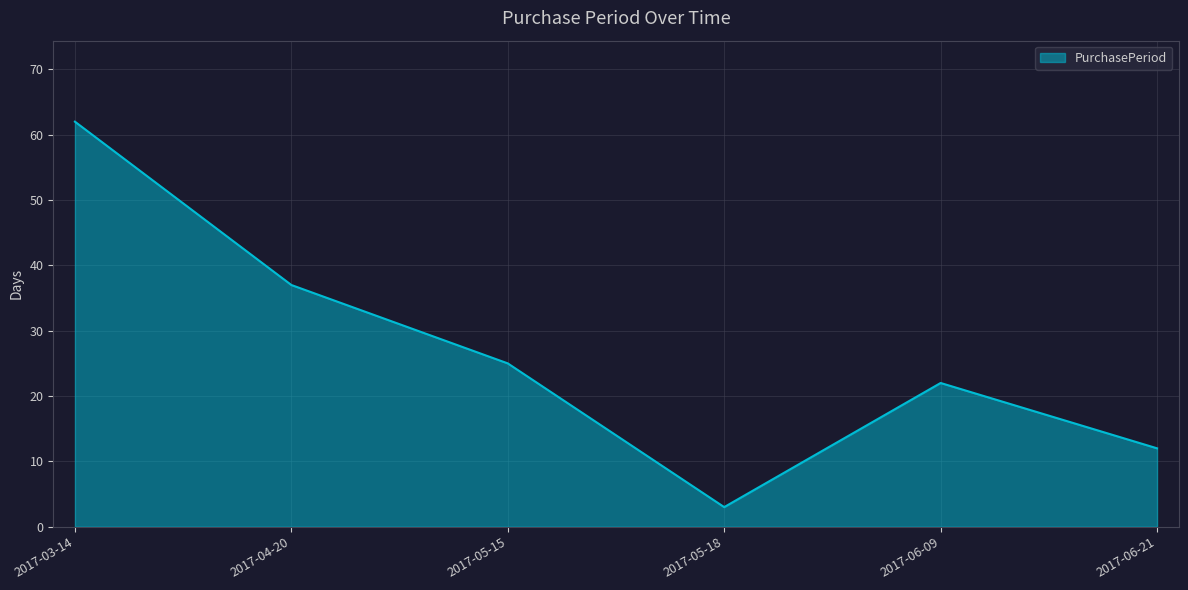

What is the change in value from 2017-05-15 to 2017-06-21?

-13